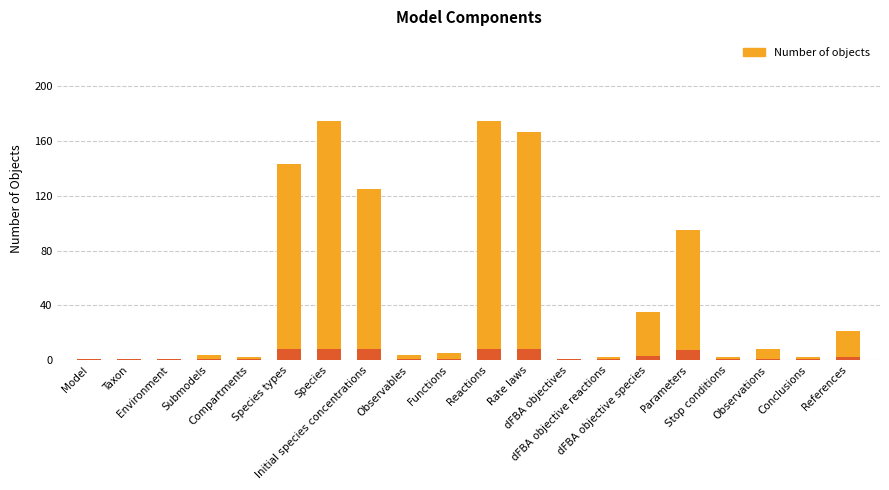

What is the smallest value displayed?

1